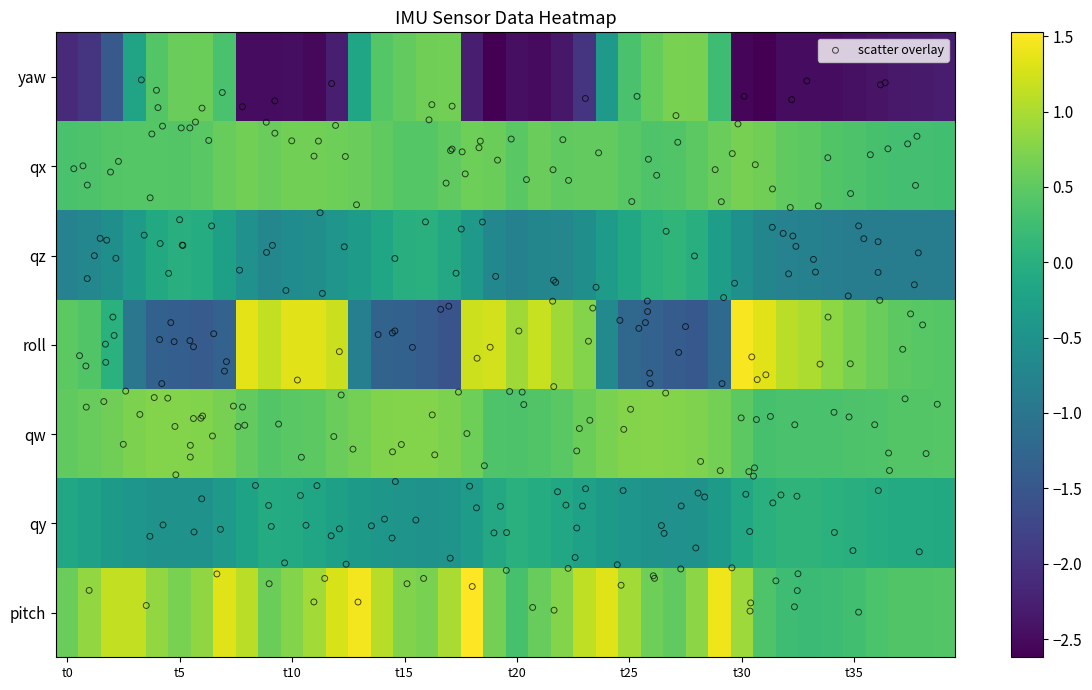

What is the difference between the maximum and minimum values in the roll series?

3.0